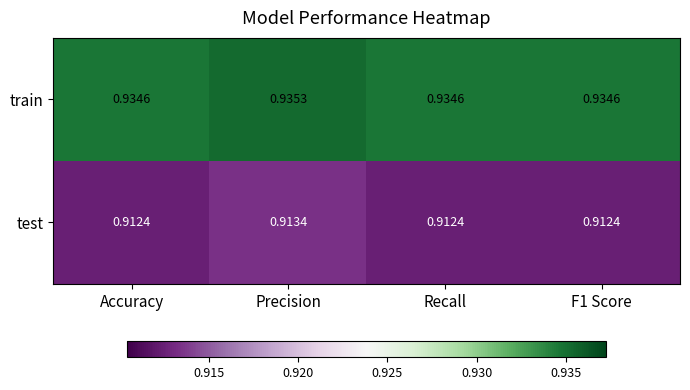

List the series in order of their peak value, lowest first.

test, train